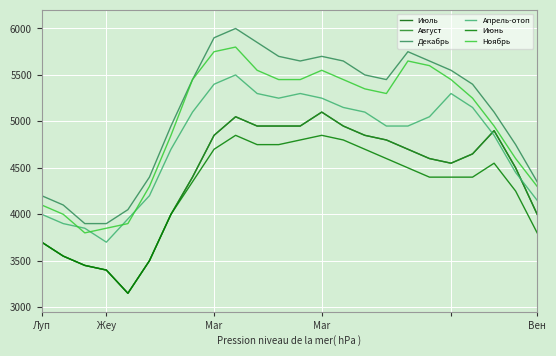

How many lines are shown in the chart?

6